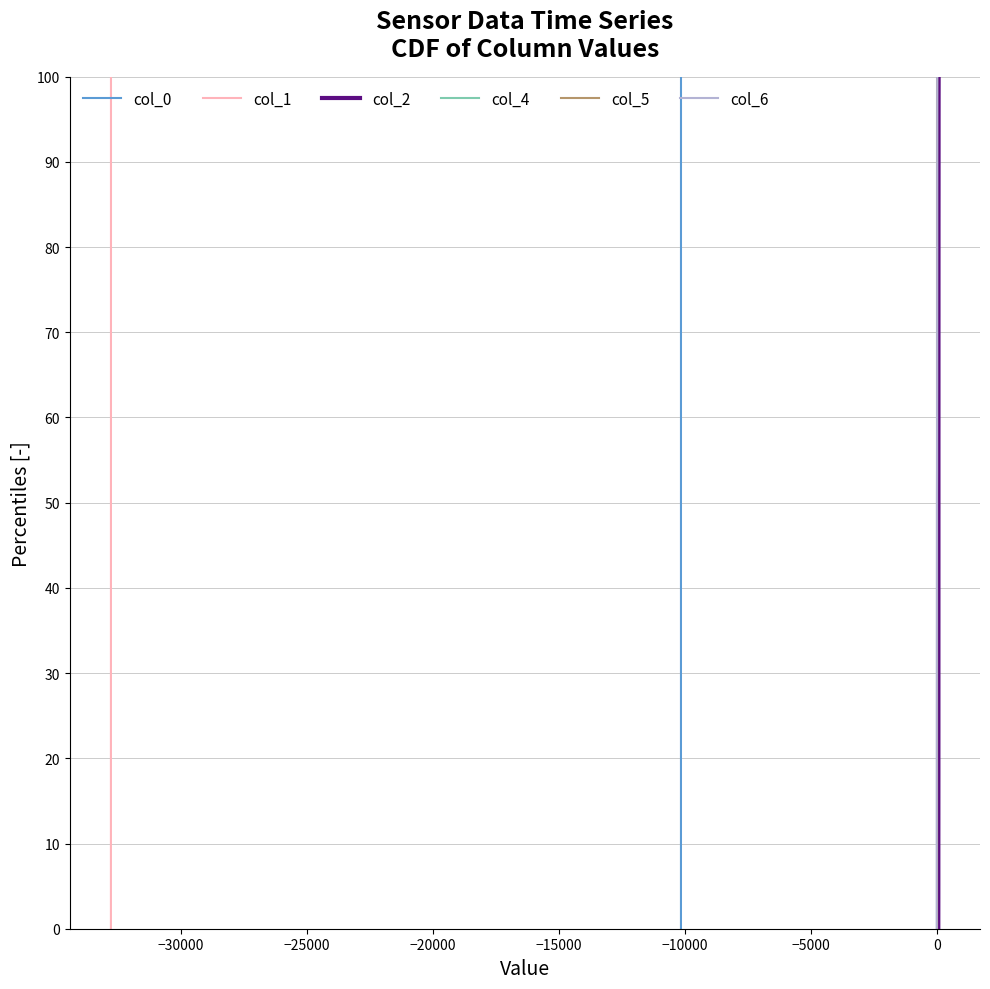

The col_0 series shows 37.8 at 37. True or false?

False